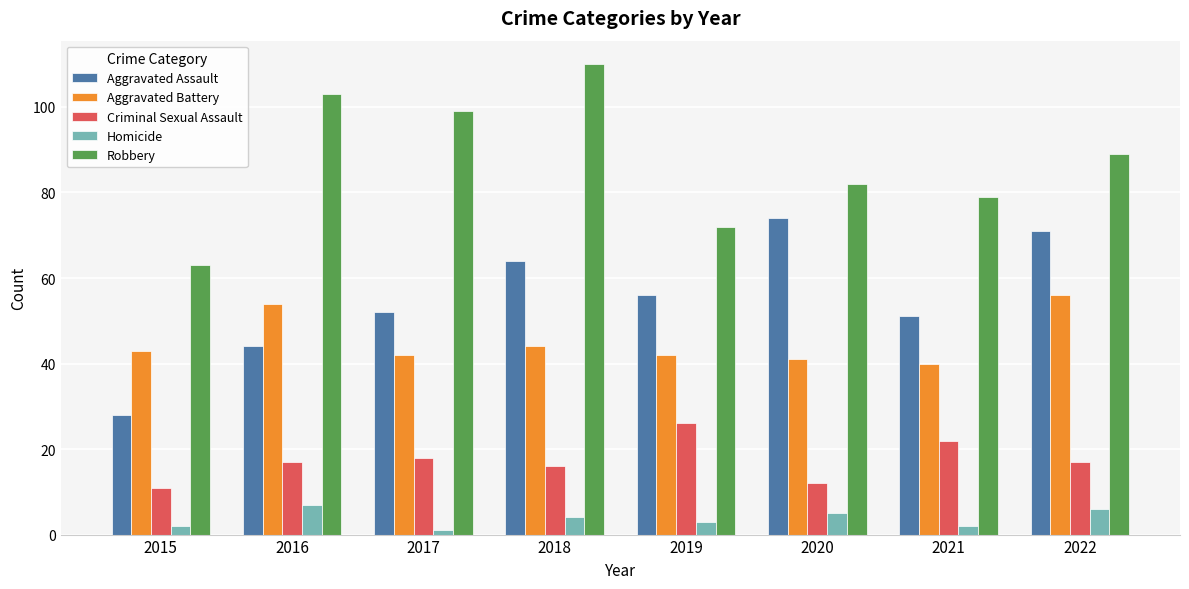

What is the difference between the Homicide values at 2016 and 2017?

6